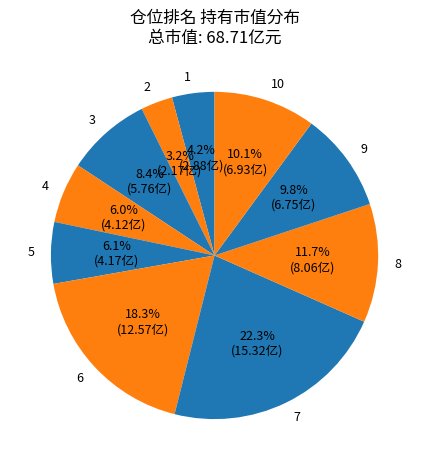

To the nearest percent, what is the difference between the largest and smallest slice percentages?

19%